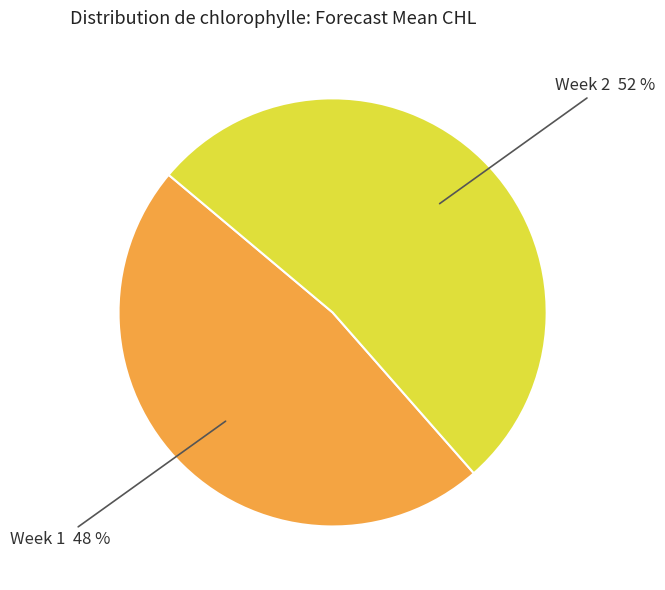

Is there a majority slice in this chart?

Yes